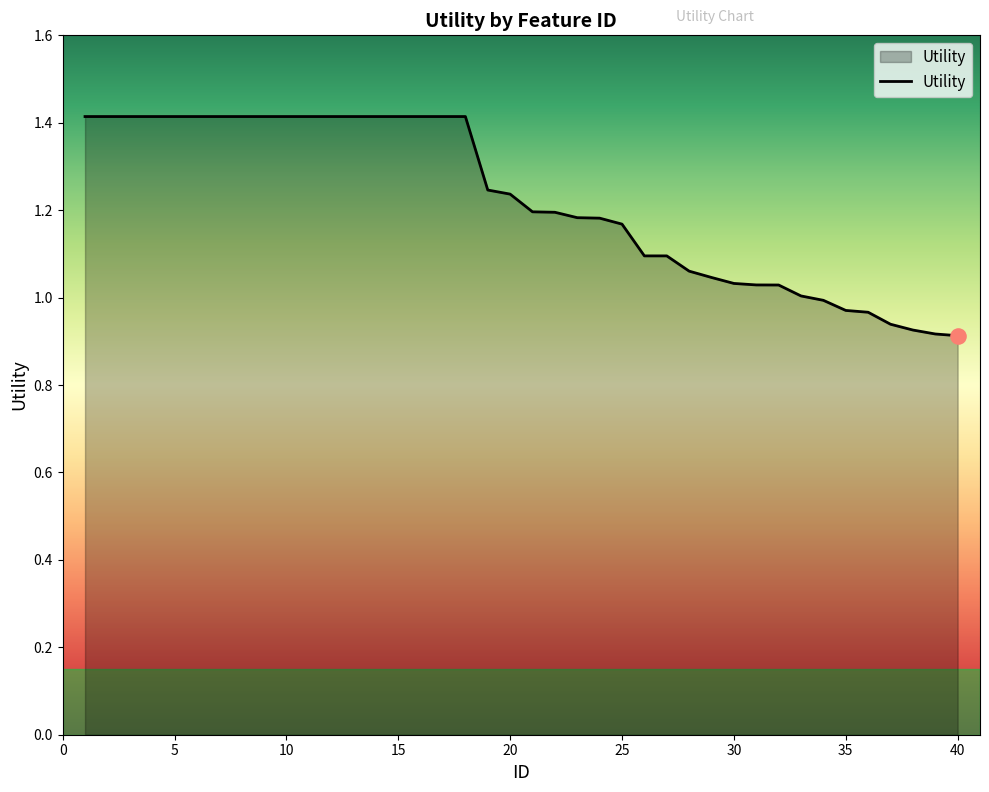

What is the greatest value displayed?

1.4